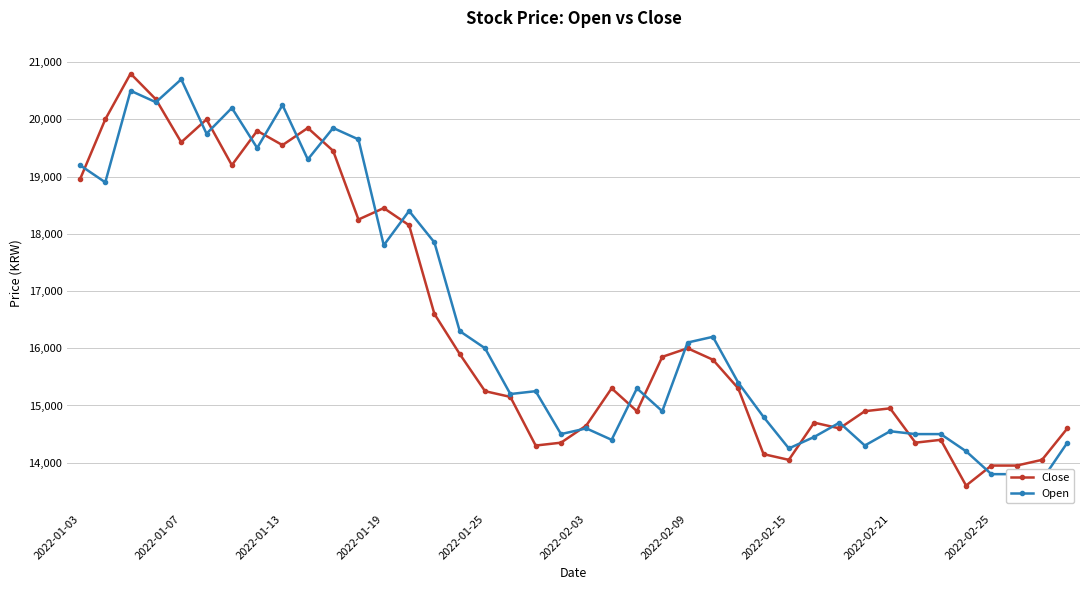

How many values in the Close series exceed 15300?

19